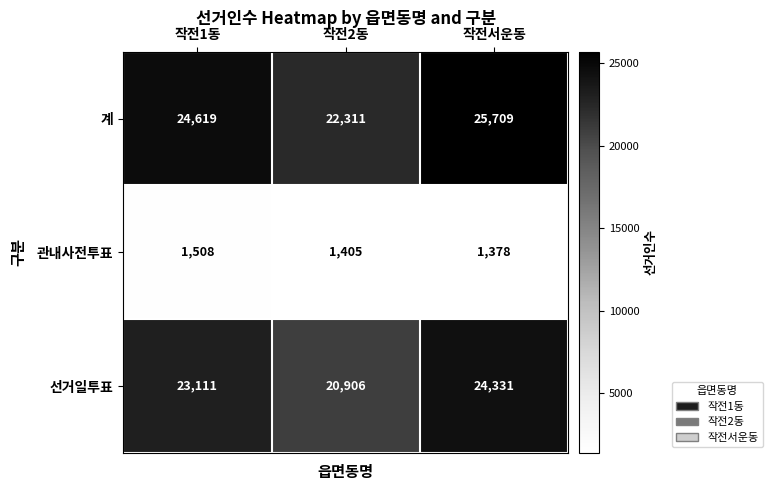

True or false: 계 has a value of 10065 at 작전2동.

False